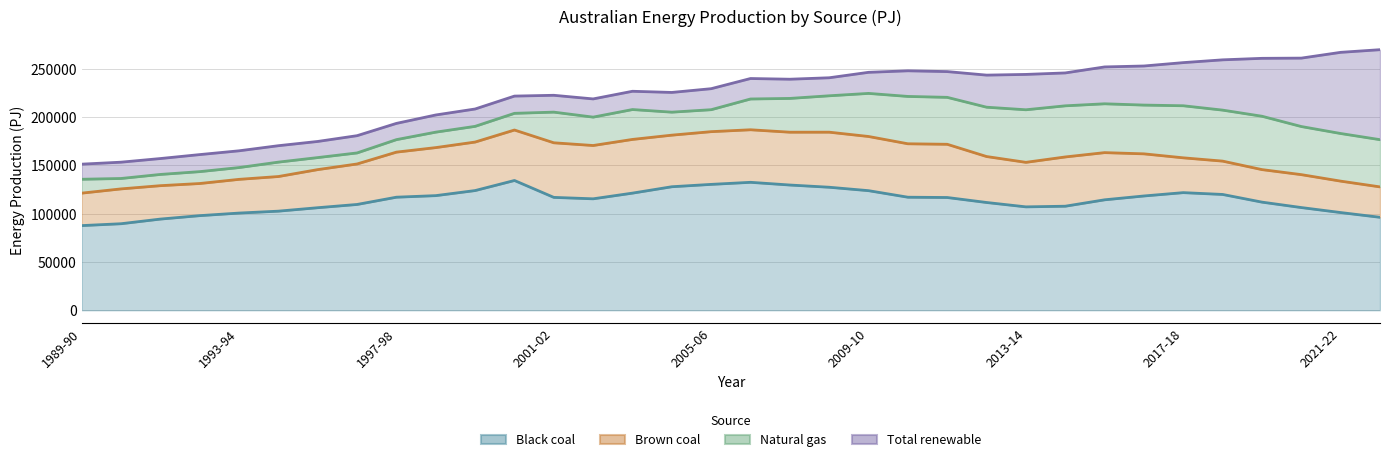

Where is the first local maximum for Total renewable?

1990-91